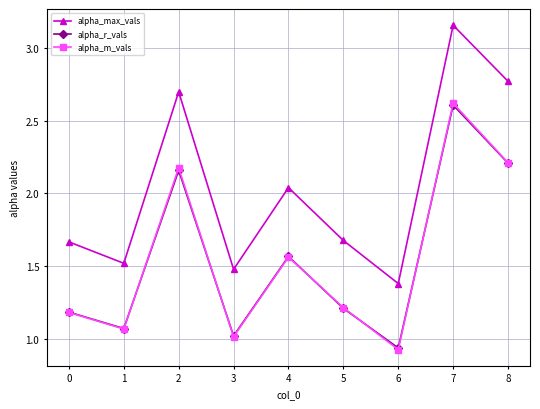

What is the value of the alpha_r_vals point at the 4th from the left?

1.0